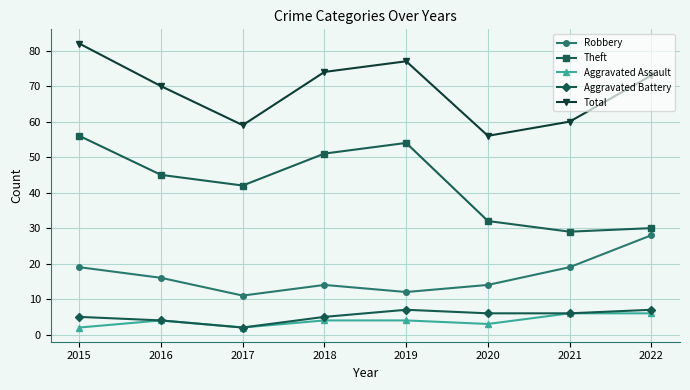

Which category has the highest value in the Total series?

2015